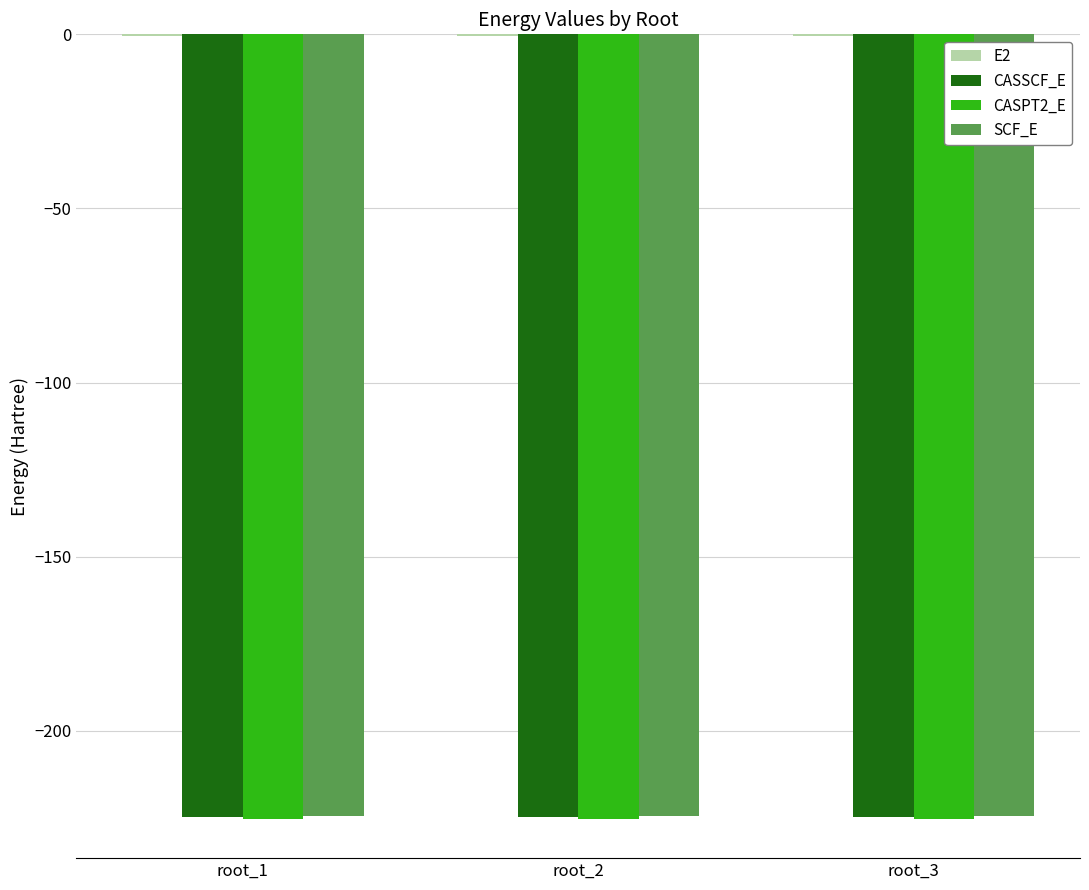

The value of CASPT2_E at root_2 is -225.2. True or false?

True